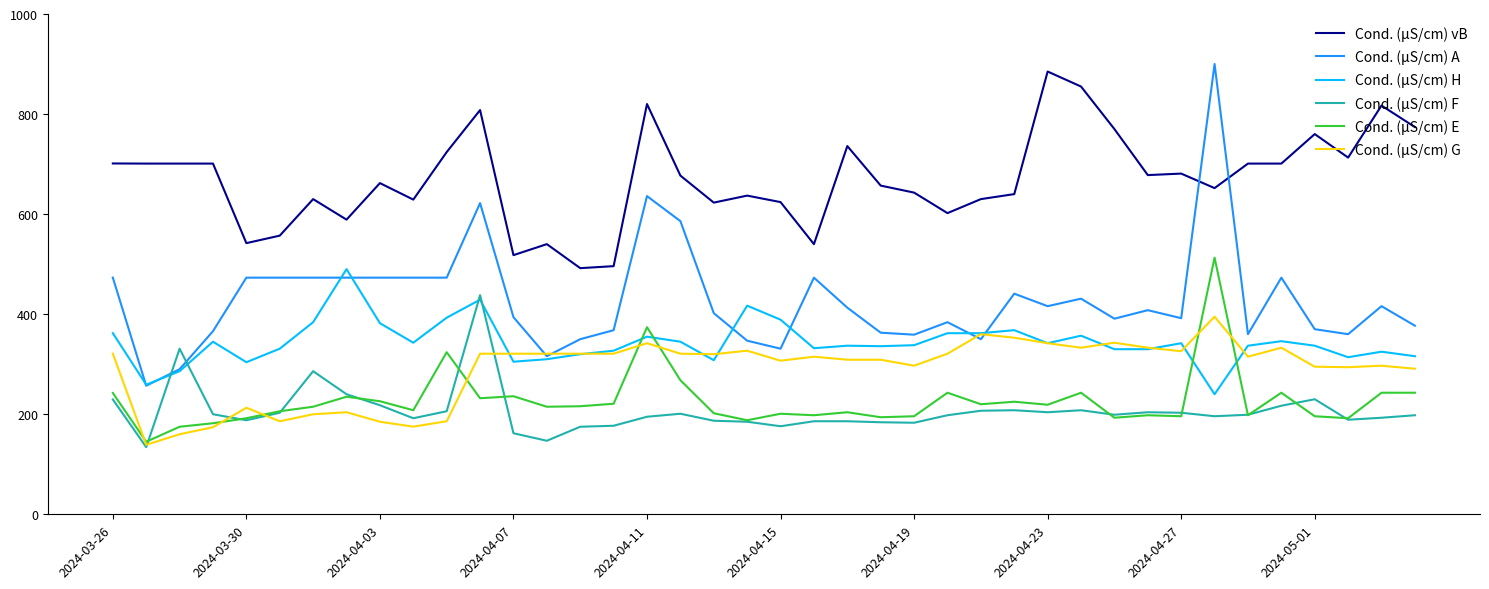

True or false: Cond. (µS/cm) F and Cond. (µS/cm) vB intersect in this chart.

False